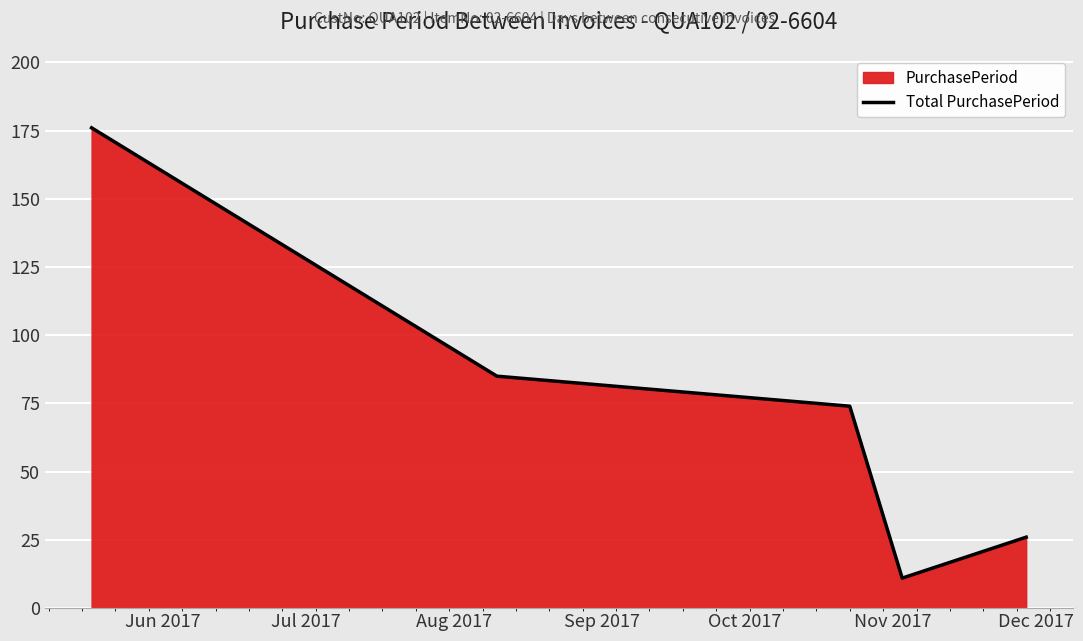

True or false: the data has more than 0 interior local peaks.

False